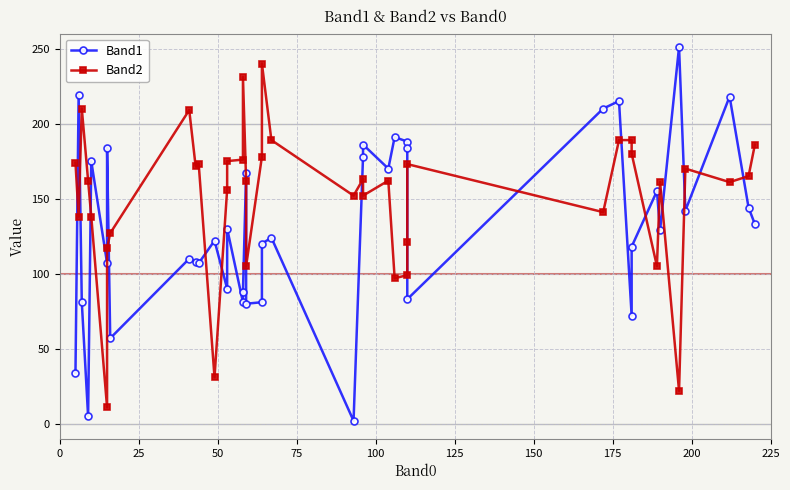

How many data points does each series have?

40